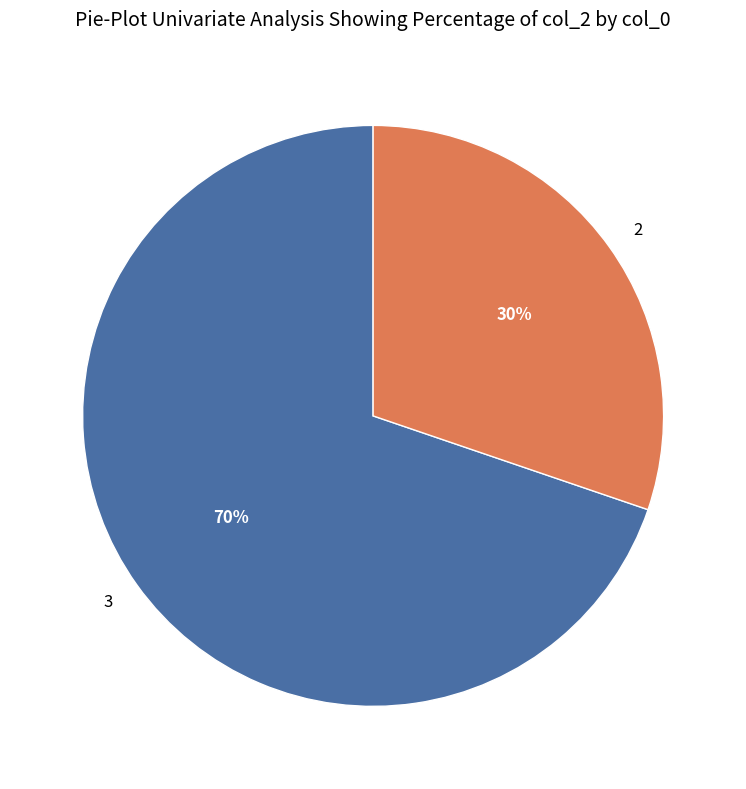

How many segments does this pie chart have?

2